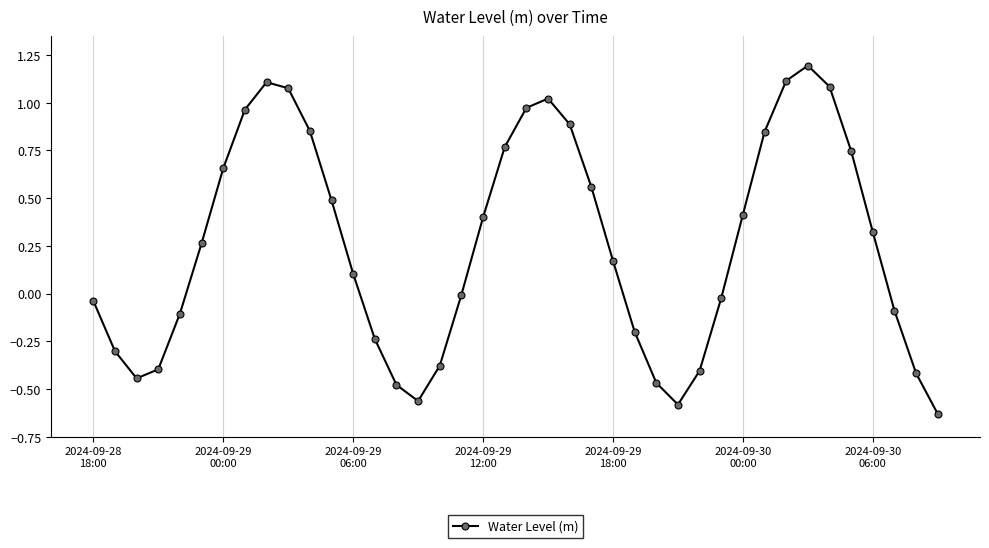

What is the maximum value shown in the chart?

1.2